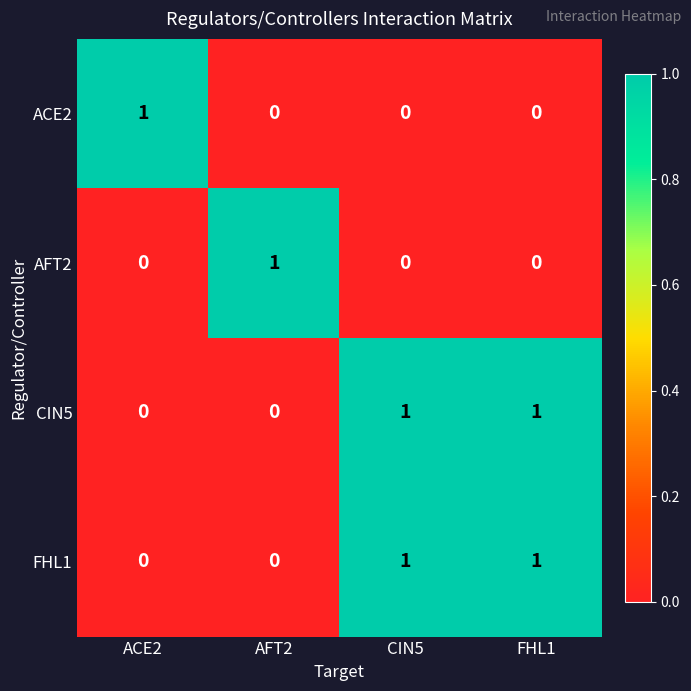

Which category has the highest value in the AFT2 series?

AFT2